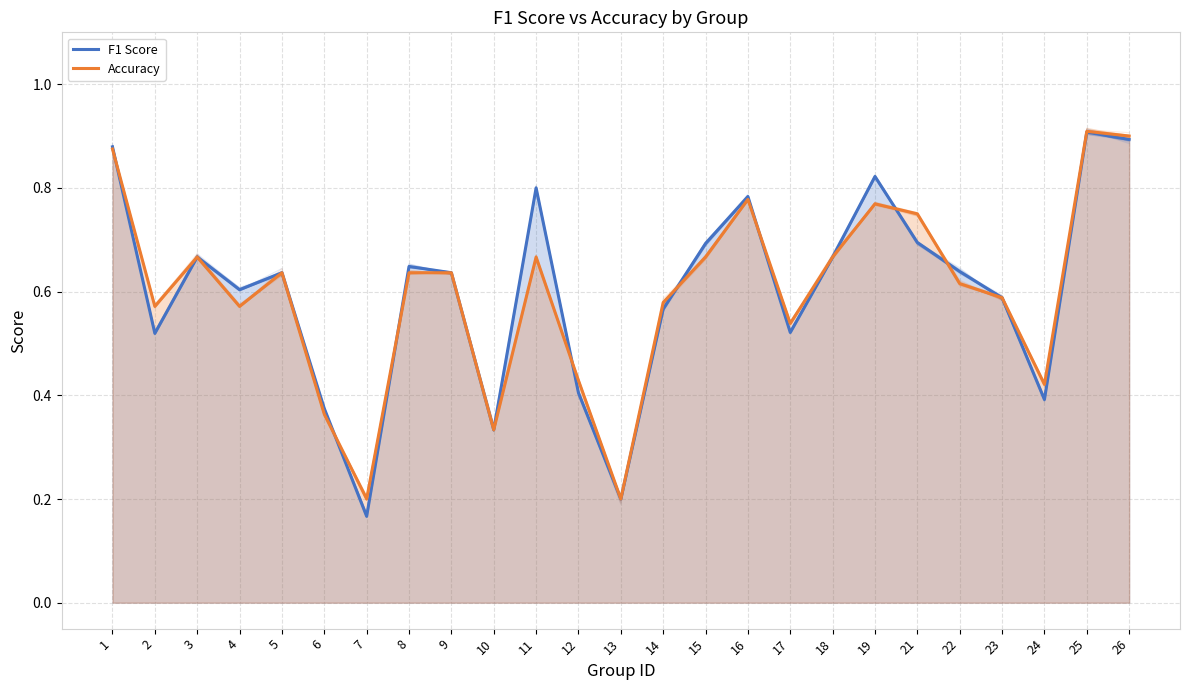

What is the average value of the Accuracy series?

0.6